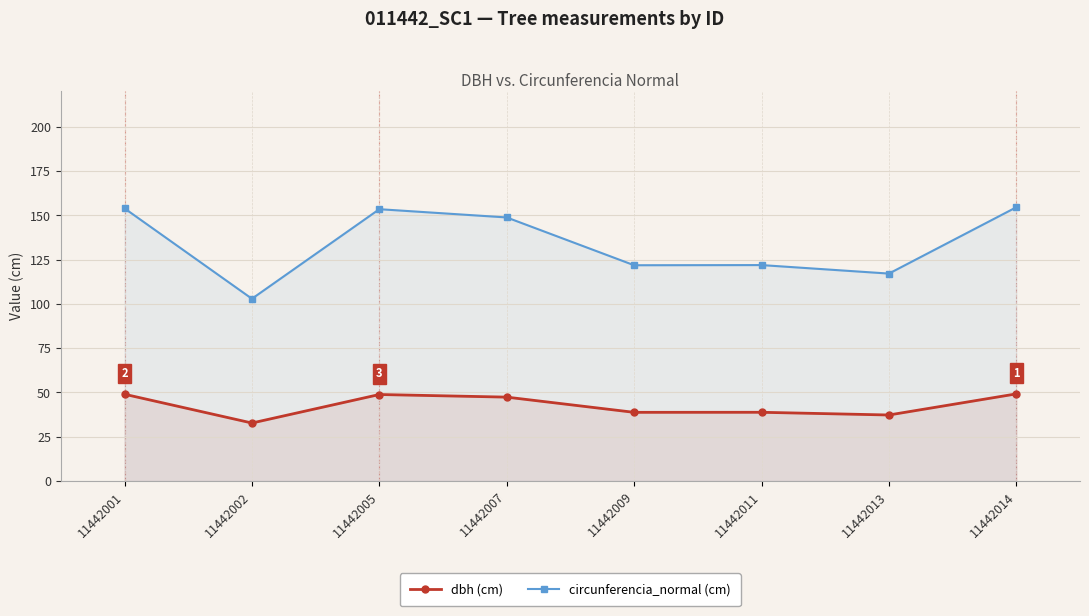

Reading left to right, transcribe all the data shown in this chart.

dbh (cm): 49.0	32.8	48.9	47.4	38.8	38.8	37.3	49.2
circunferencia_normal (cm): 154.0	102.9	153.5	148.8	121.8	121.9	117.1	154.6